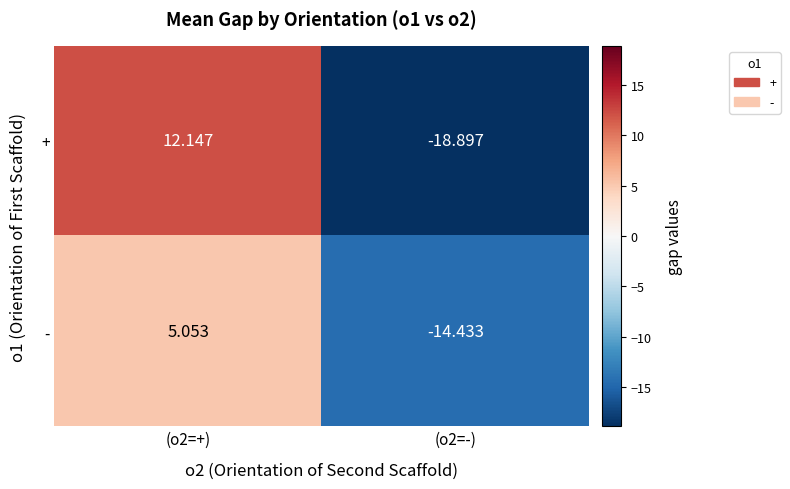

Which series has the largest total across all categories?

+